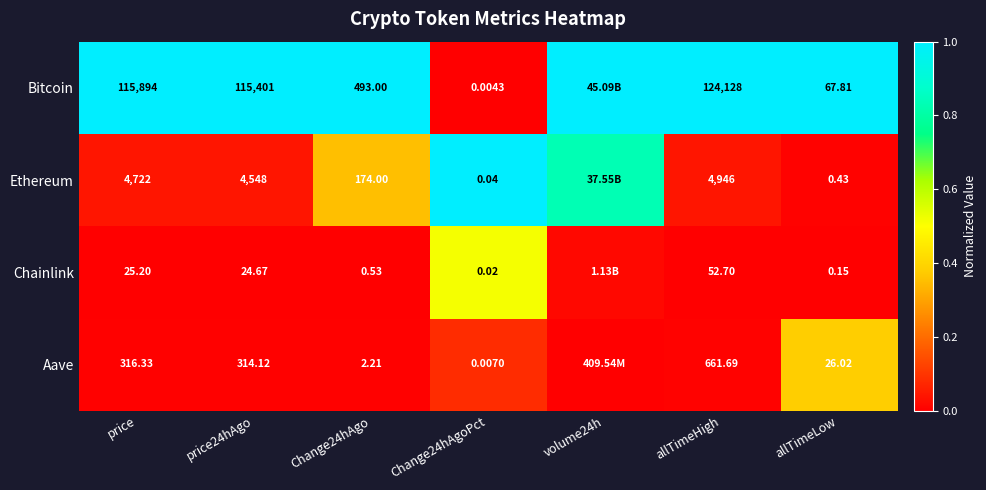

At Change24hAgoPct, list the series in order from smallest to largest.

Bitcoin, Aave, Chainlink, Ethereum